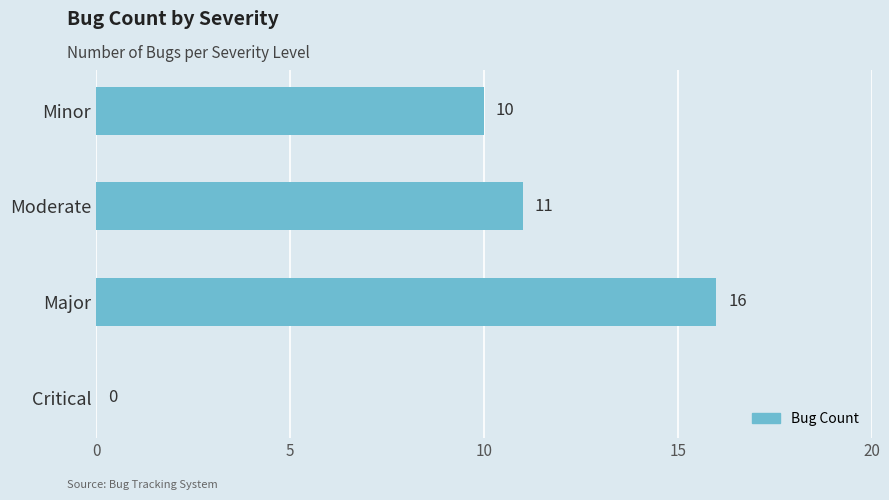

Reading bottom to top, transcribe all the data shown in this chart.

Critical=0	Major=16	Moderate=11	Minor=10